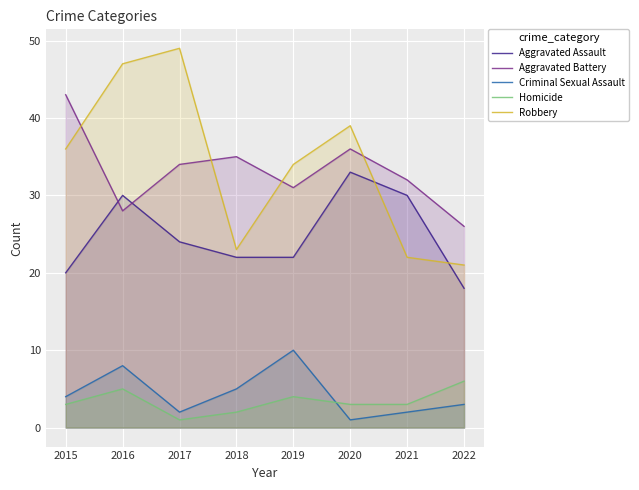

Rank the series at 2018 from lowest to highest value.

Homicide, Criminal Sexual Assault, Aggravated Assault, Robbery, Aggravated Battery